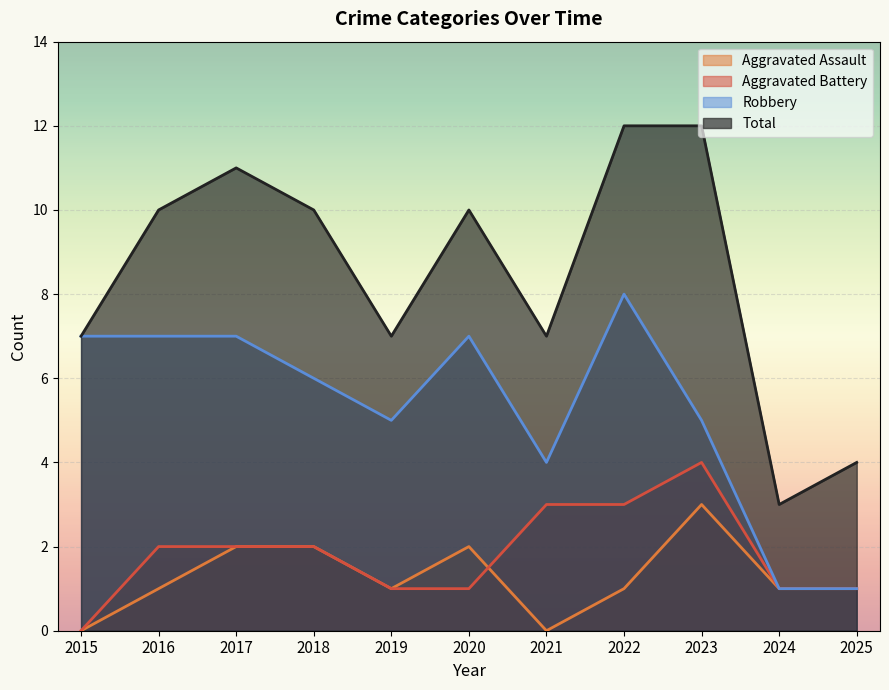

What are all the series names shown in the legend?

Aggravated Assault, Aggravated Battery, Robbery, Total